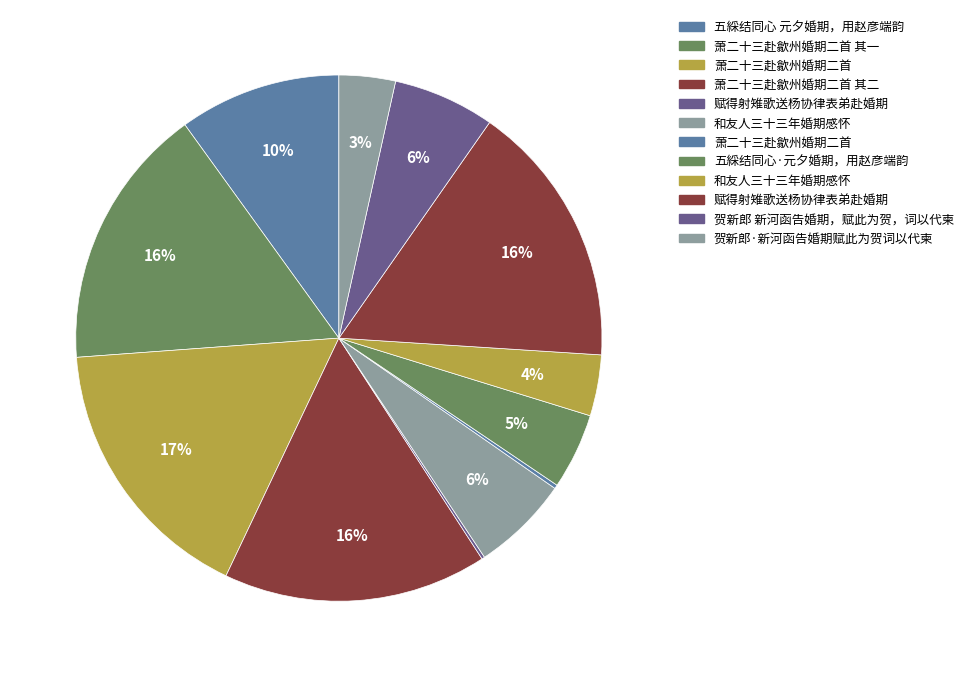

To the nearest percent, what is the average slice percentage?

8%